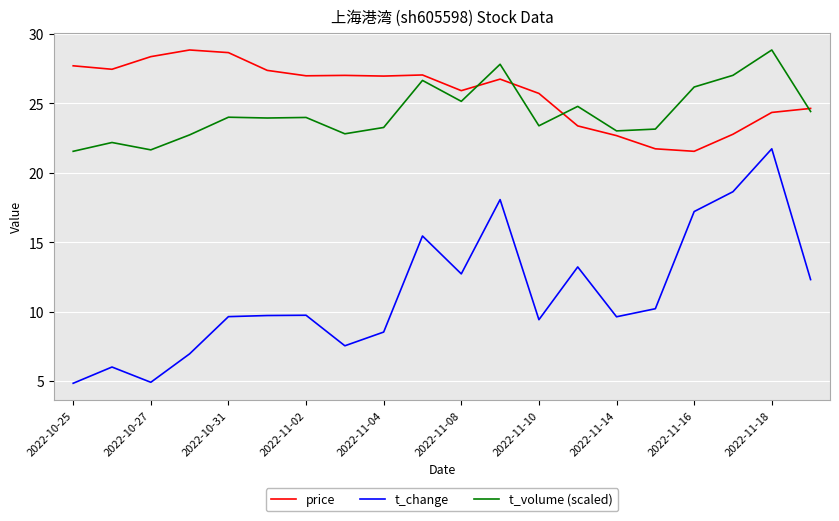

Which series has the largest range (max minus min)?

t_change